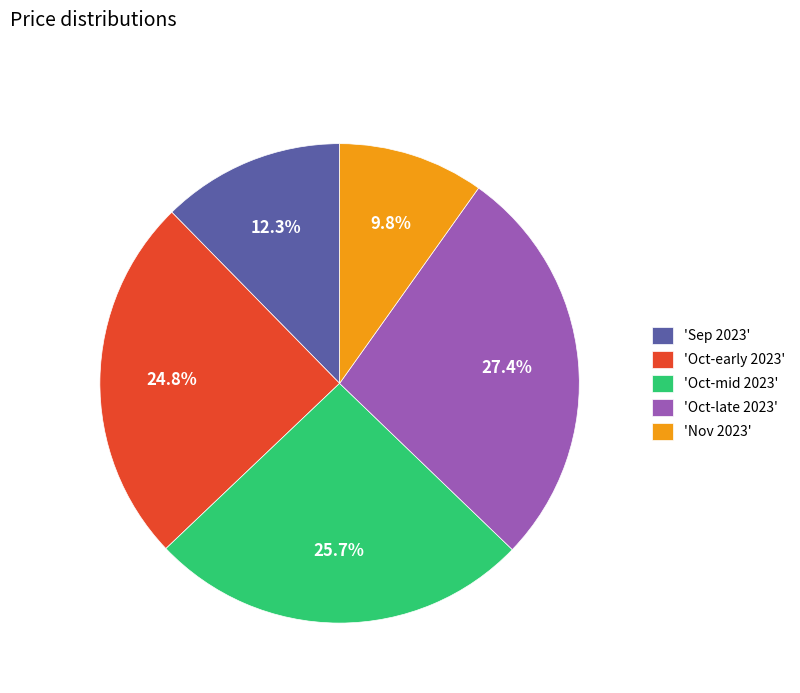

What is the smallest slice in the pie chart?

'Nov 2023'